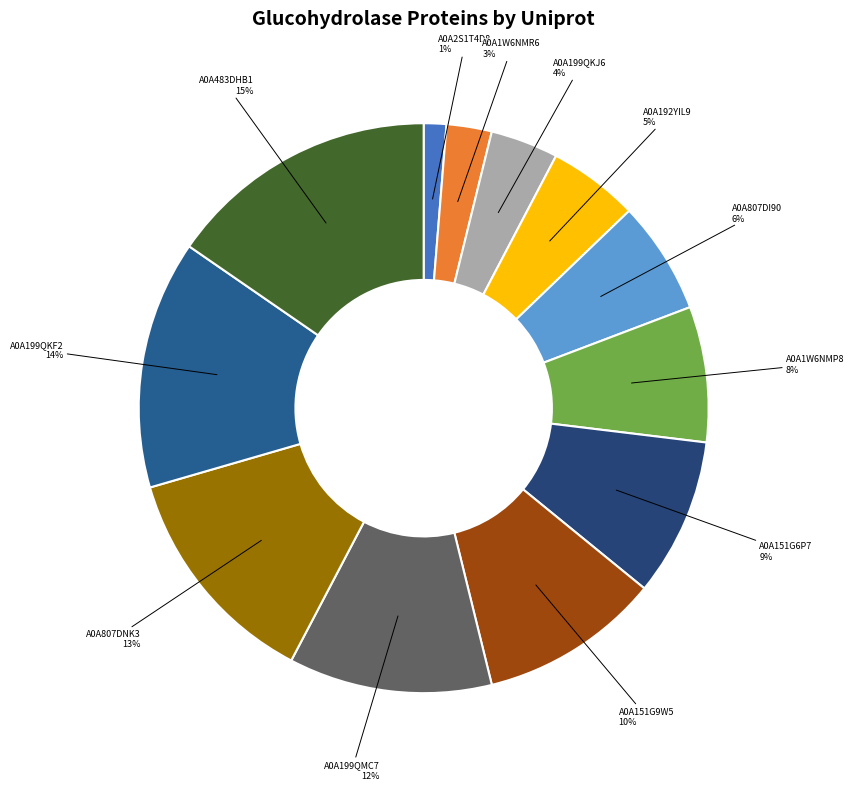

Approximately how many times larger is the value at A0A1W6NMP8 compared to A0A199QMC7?

0.7